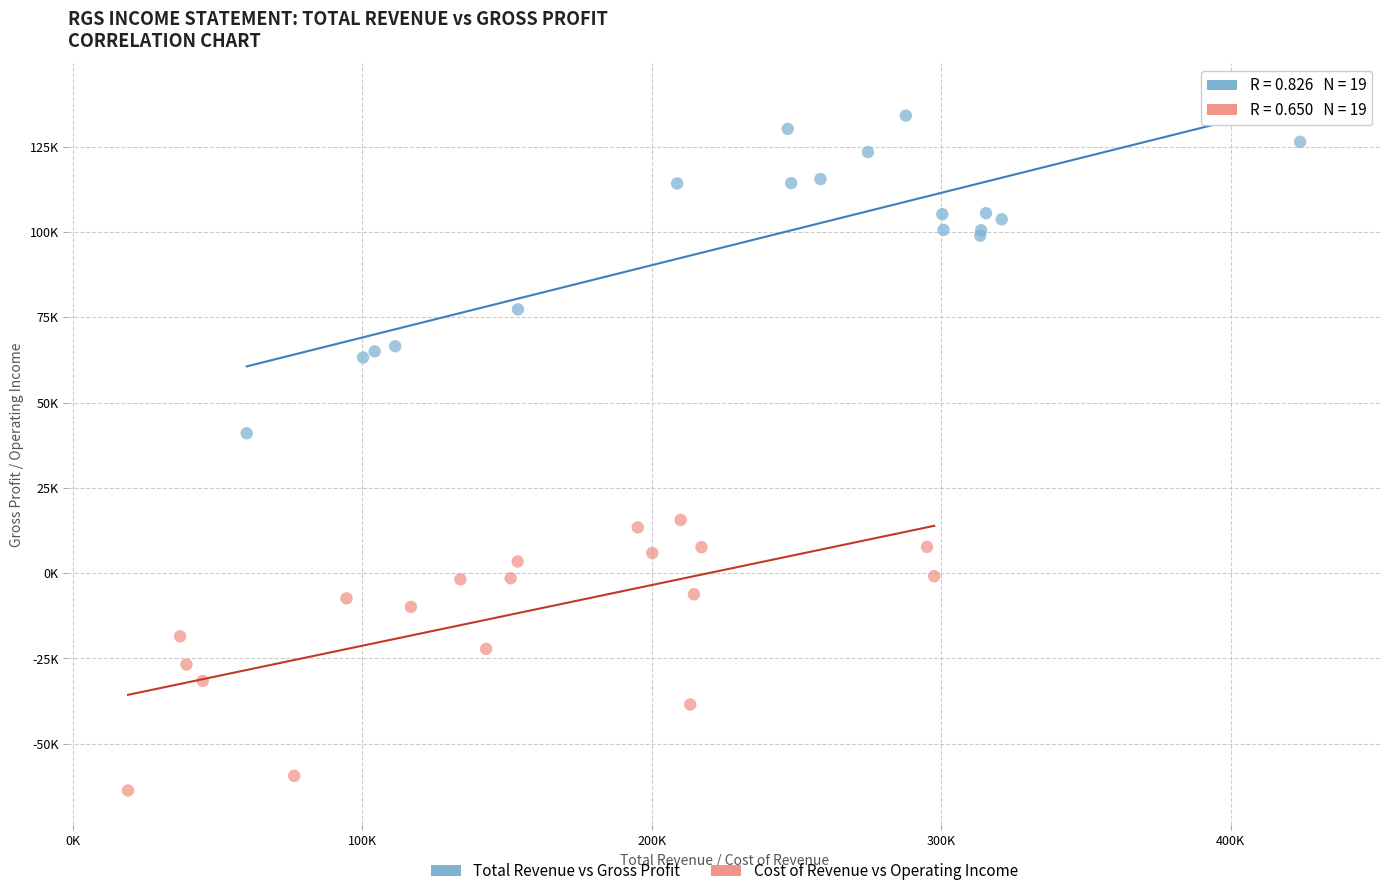

What are all the series names shown in the legend?

Total Revenue vs Gross Profit, Cost of Revenue vs Operating Income